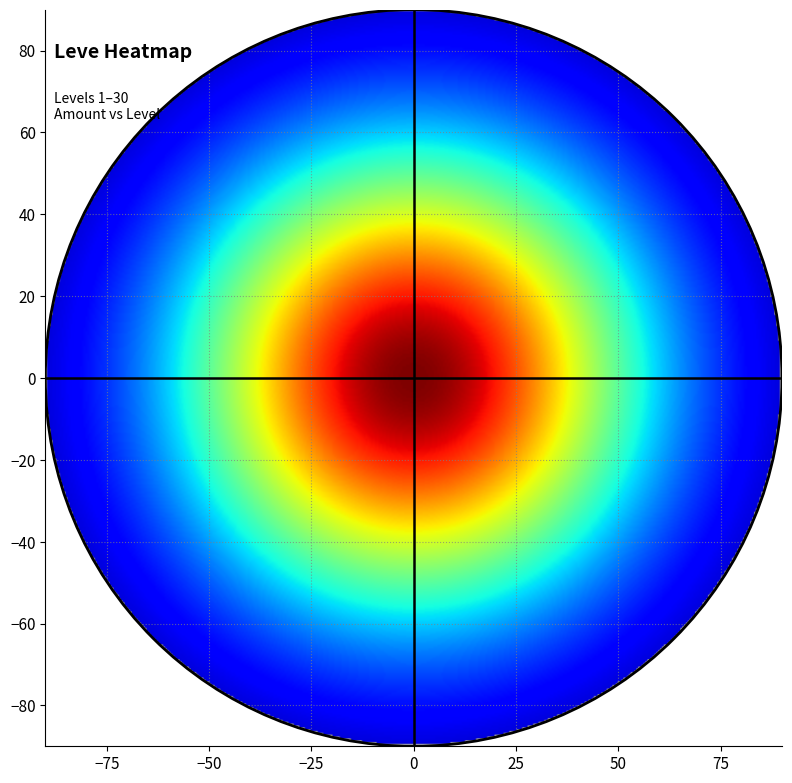

Which series has the largest range (max minus min)?

5